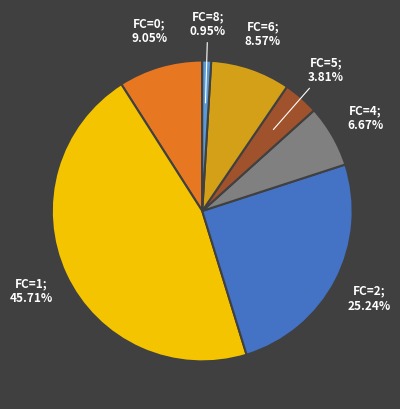

How many segments does this pie chart have?

7